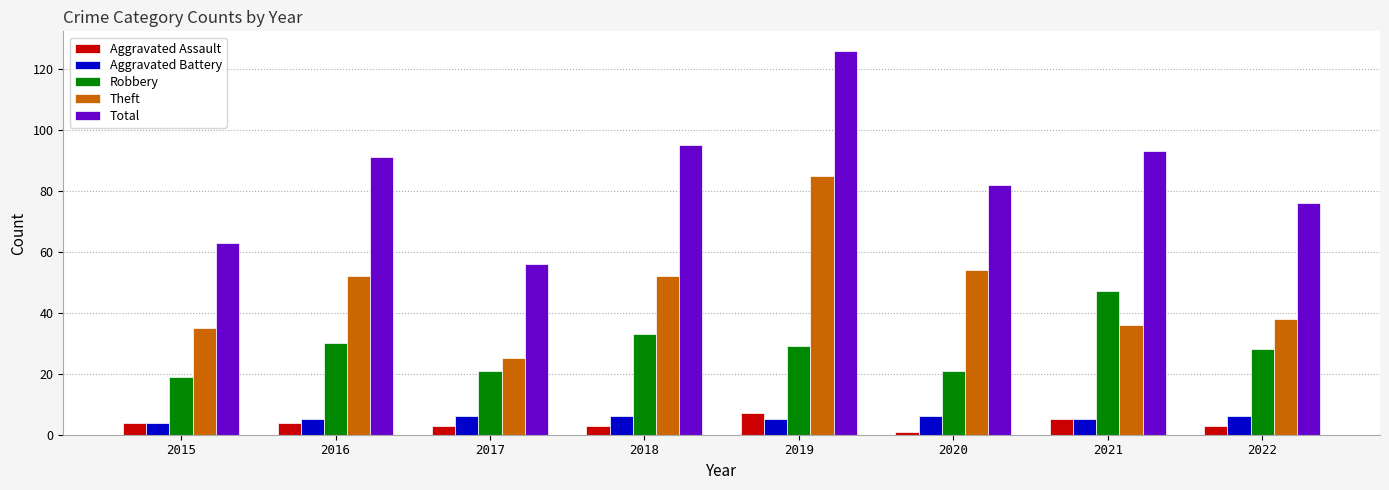

What is the highest value of the Aggravated Battery series?

6